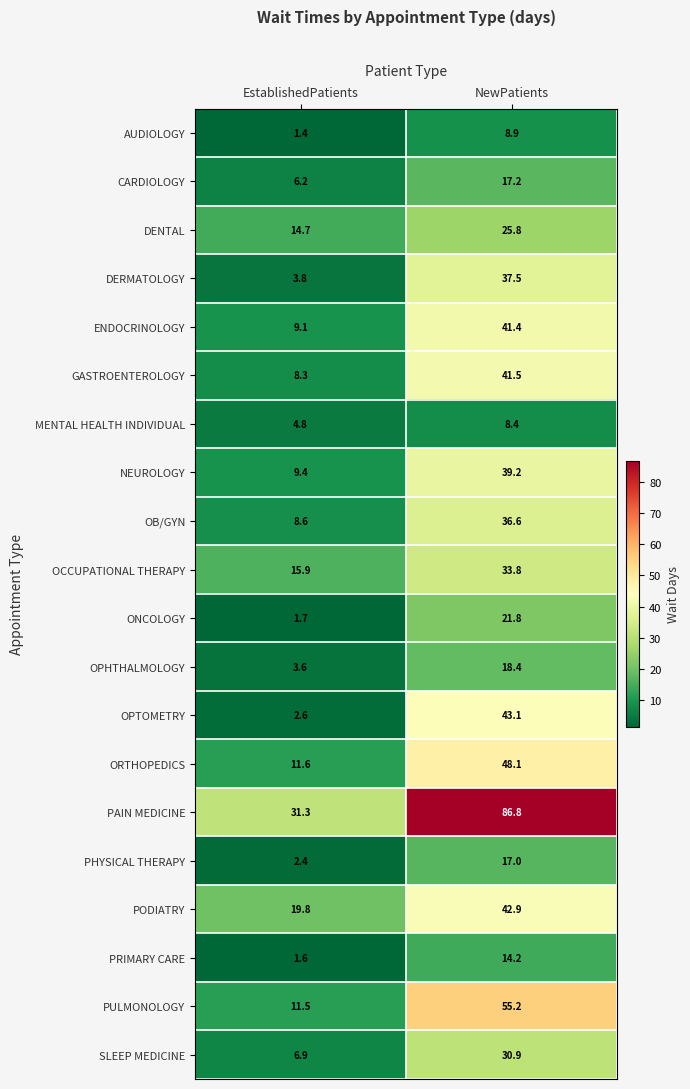

What is the total value across all series at EstablishedPatients?

175.2